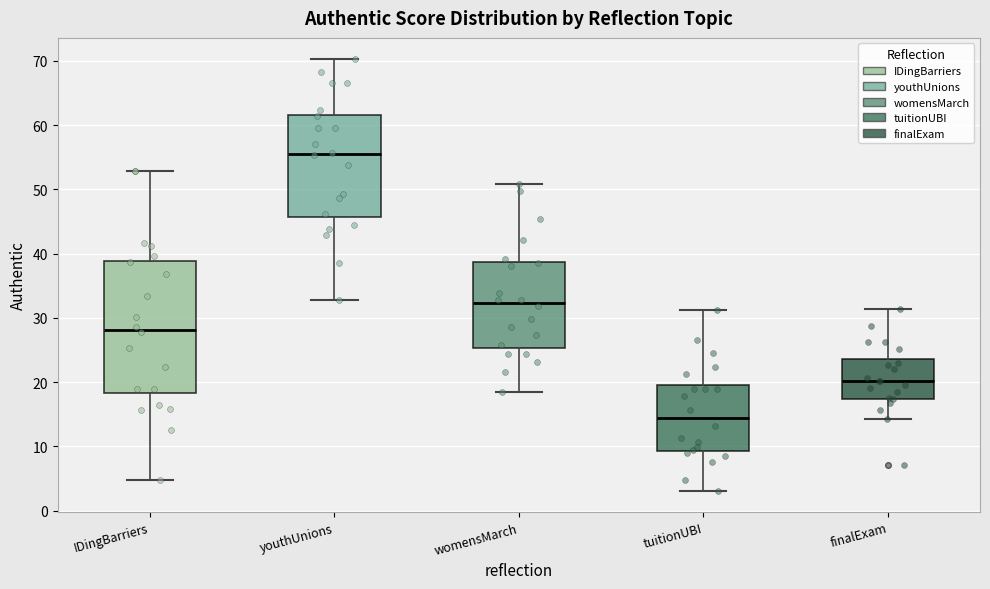

Which box is the tallest, from its lower edge to its upper edge?

IDingBarriers